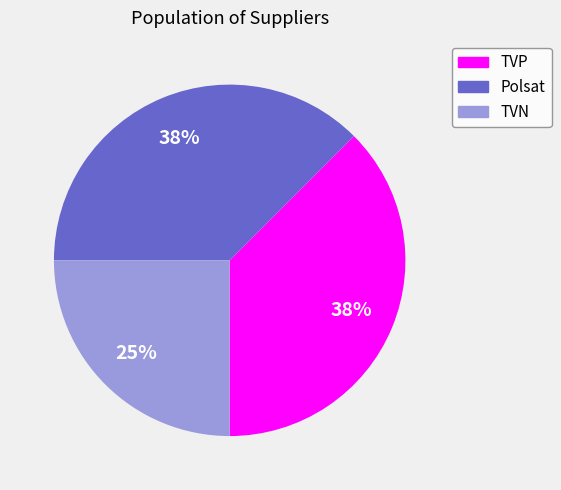

How many segments does this pie chart have?

3